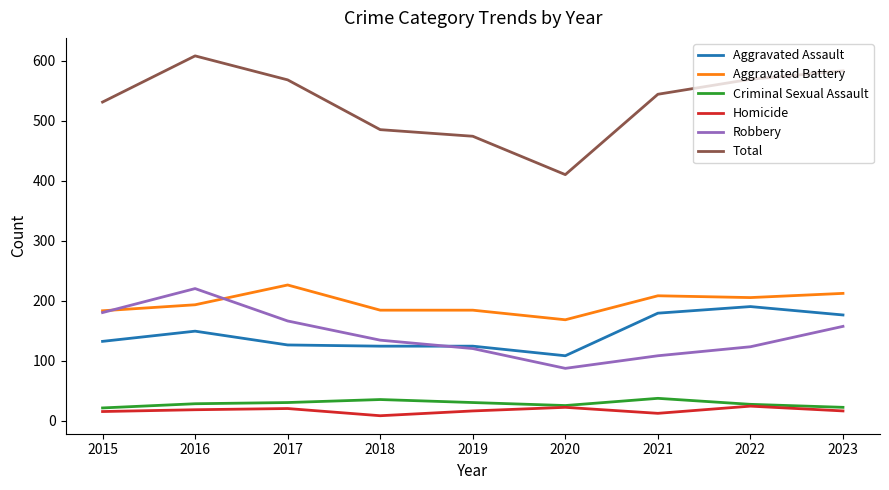

Is it true that Criminal Sexual Assault equals 27 at 2022?

True